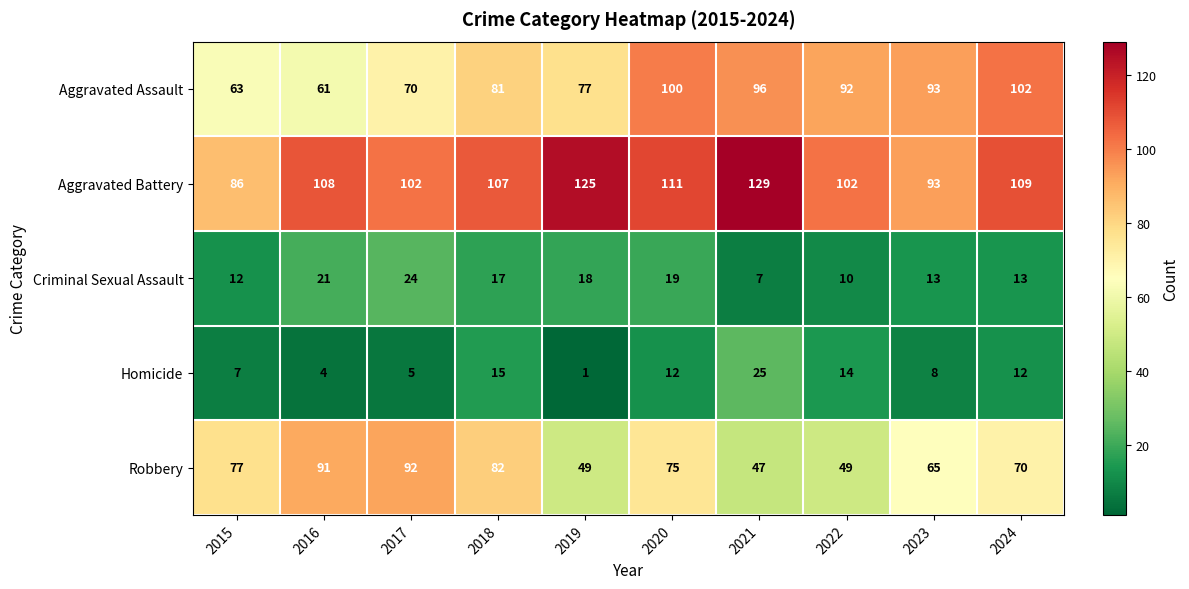

At which category is the sum across all series the highest?

2020